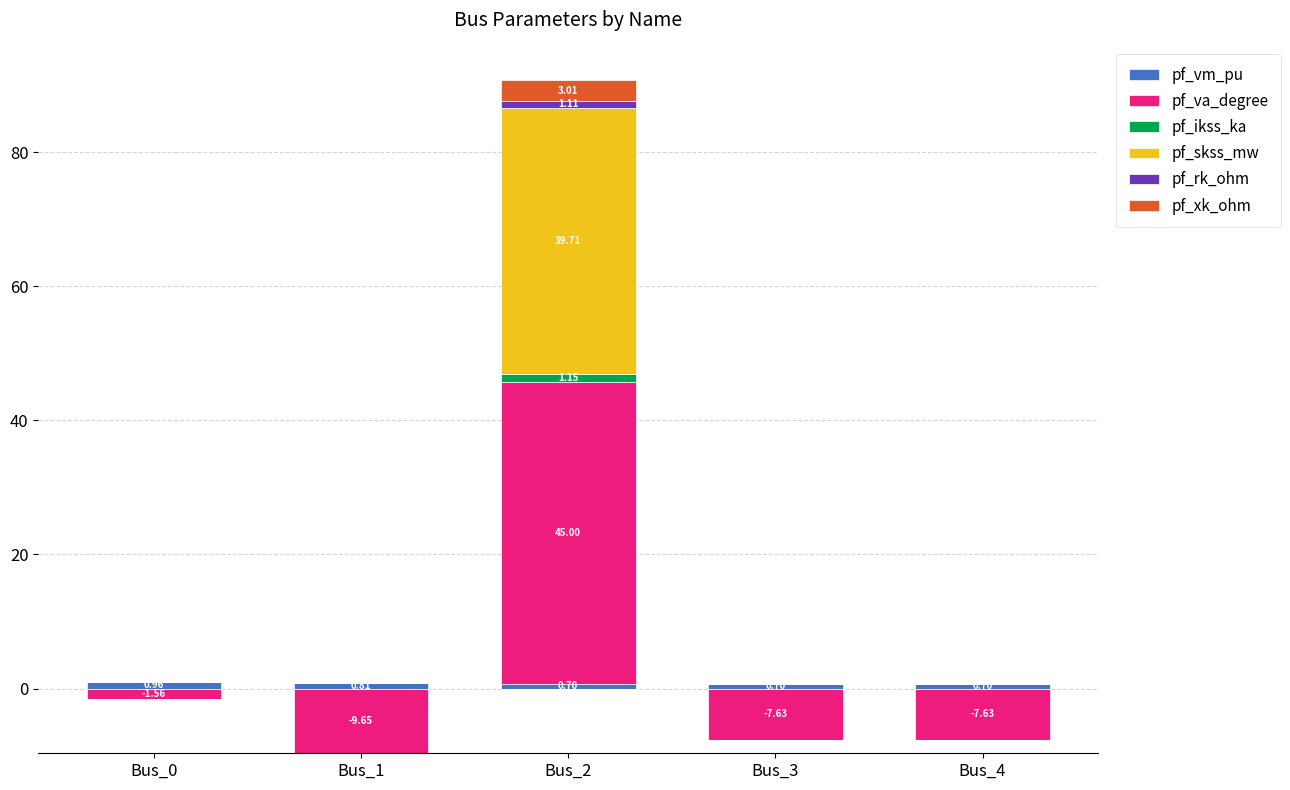

The pf_vm_pu series shows 0.8 at Bus_1. True or false?

True